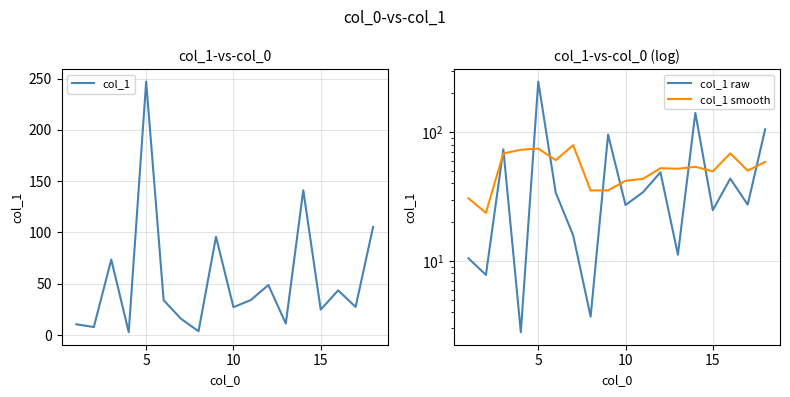

Does the chart have visible grid lines?

Yes